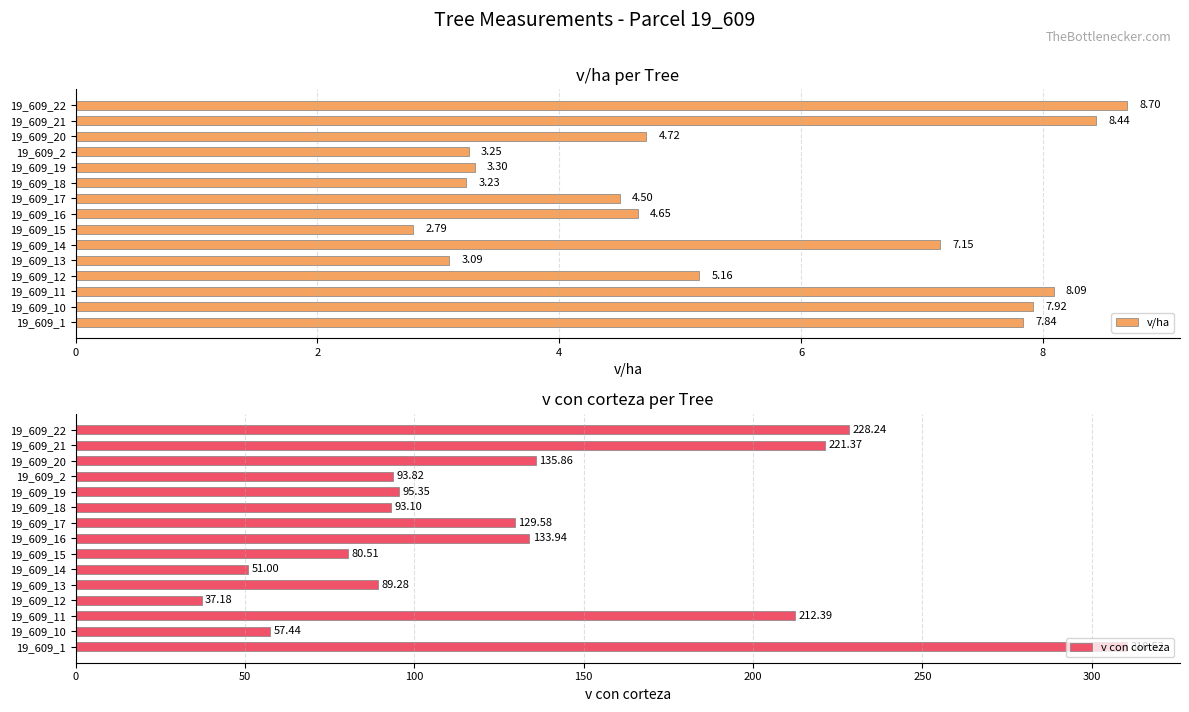

Rank the series by their average value, from lowest to highest.

v/ha, v con corteza